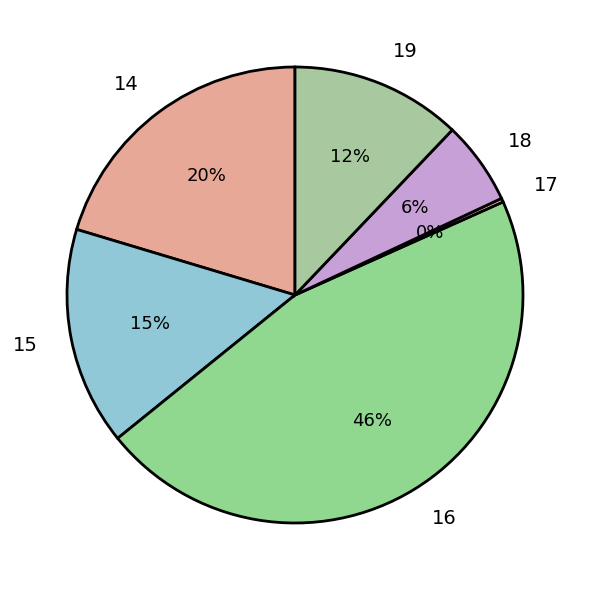

To the nearest percent, what is the difference between the largest and smallest slice percentages?

46%